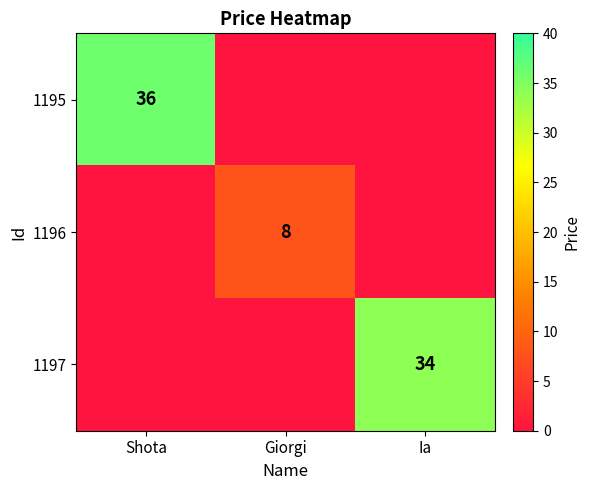

True or false: 1197 has a value of 34 at Ia.

True